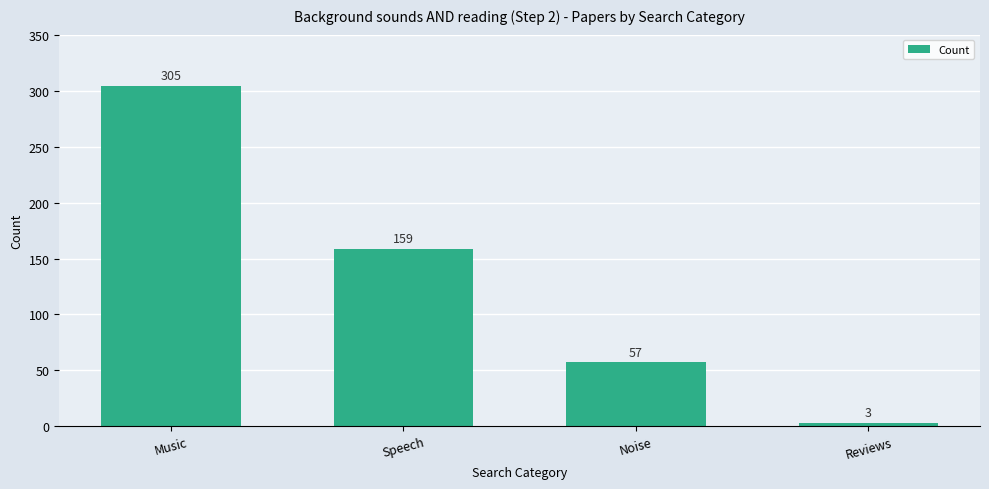

How many bars are there in total?

4